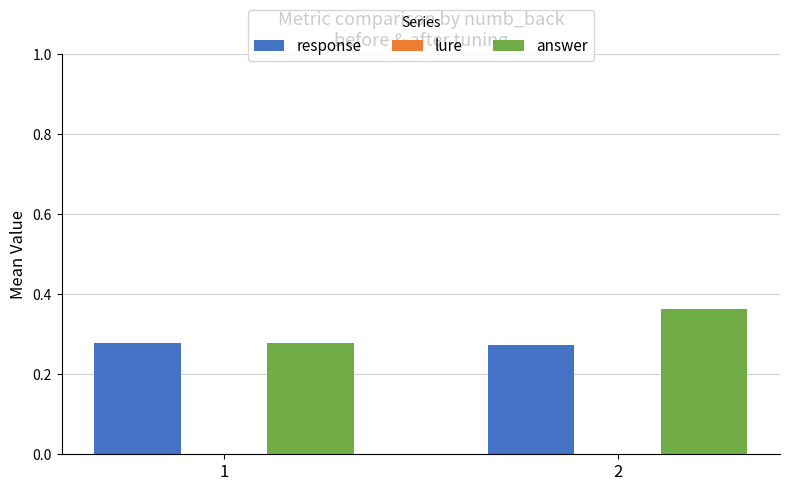

Does the chart contain any negative values?

No